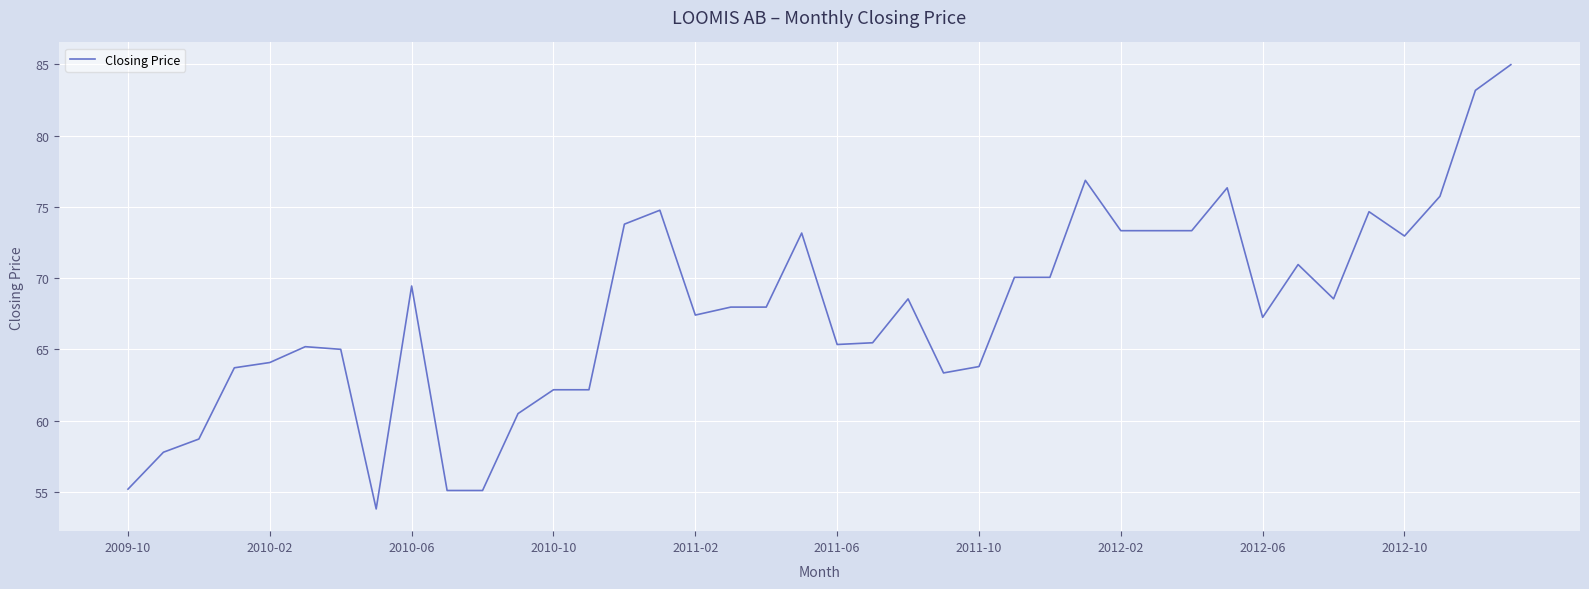

What is the sum of all values?

2711.0